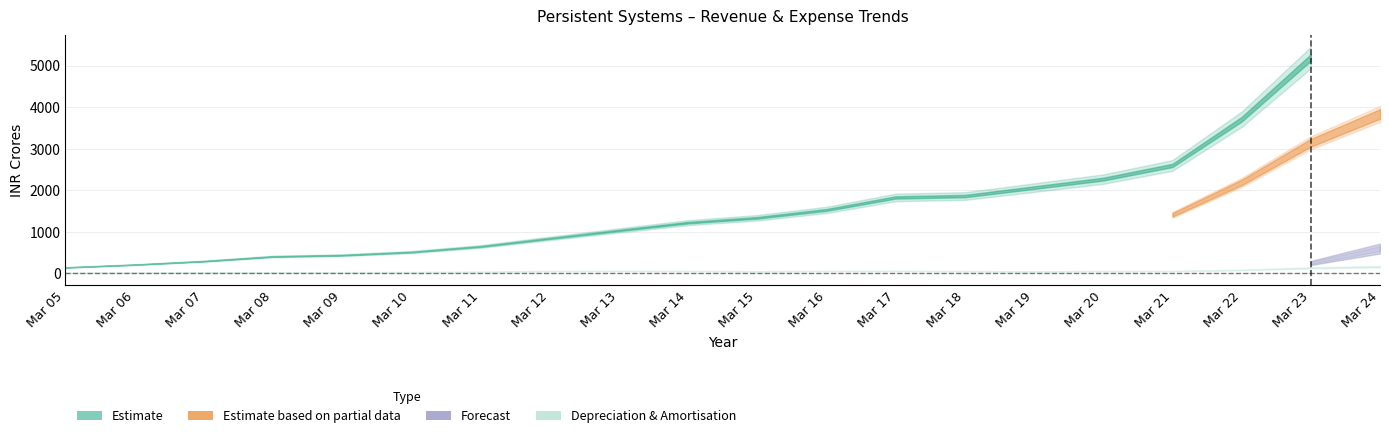

What is the value of the Revenue from operations point at the 14th from the left?

1732.8